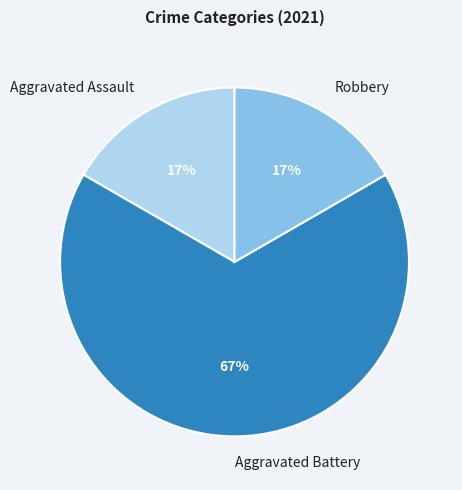

To the nearest percent, what portion does Aggravated Assault represent?

17%